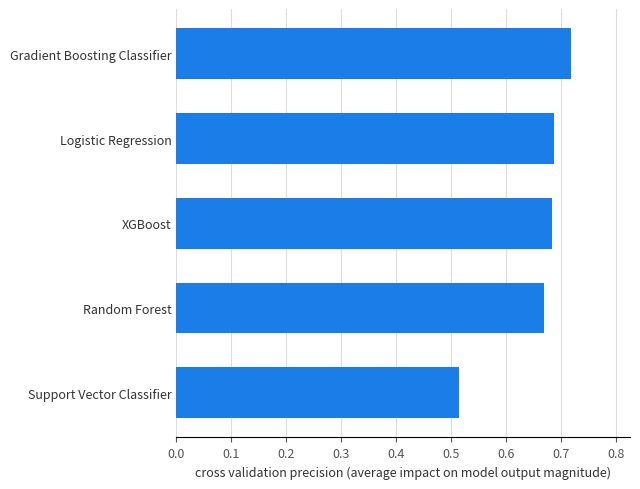

Which category has the lowest value across all series?

Support Vector Classifier